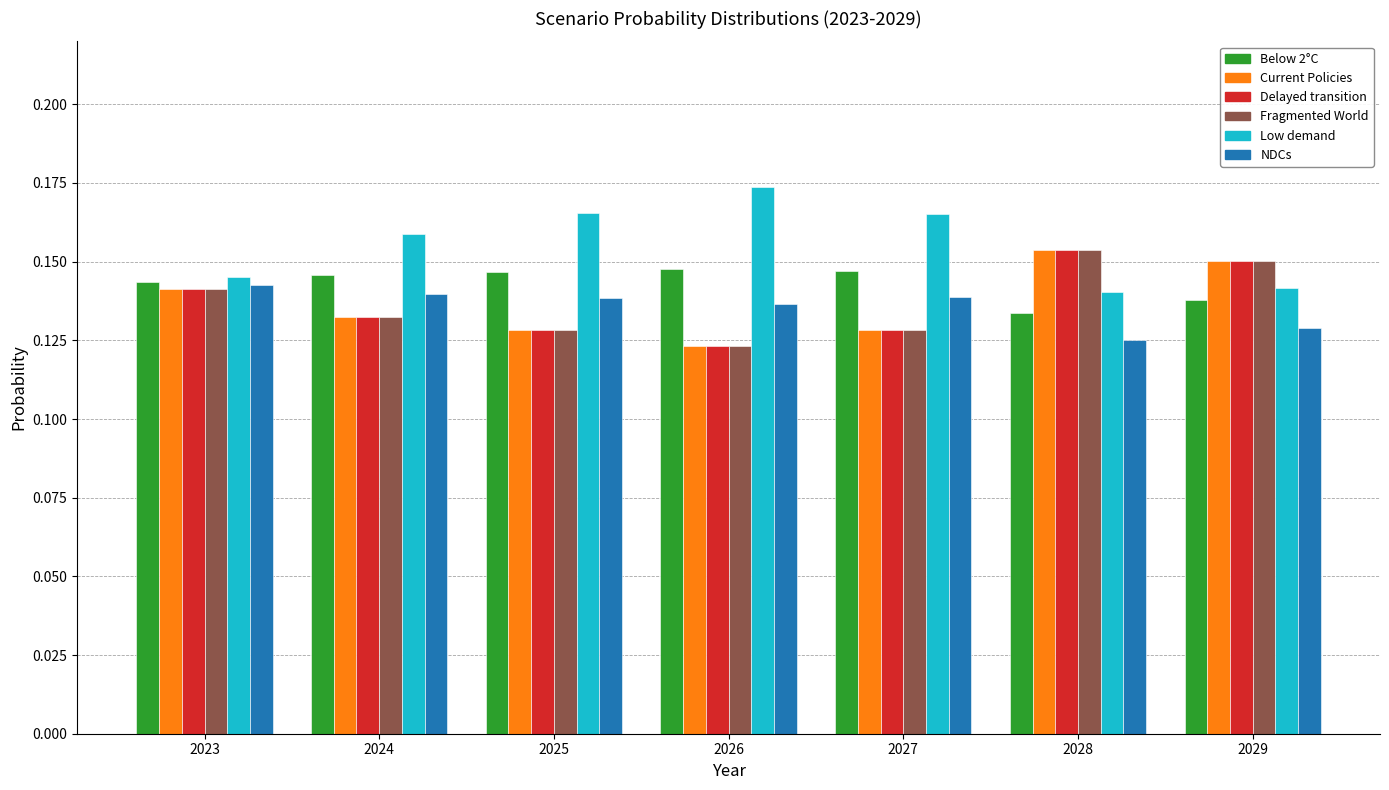

At which label does Current Policies reach its minimum?

2026